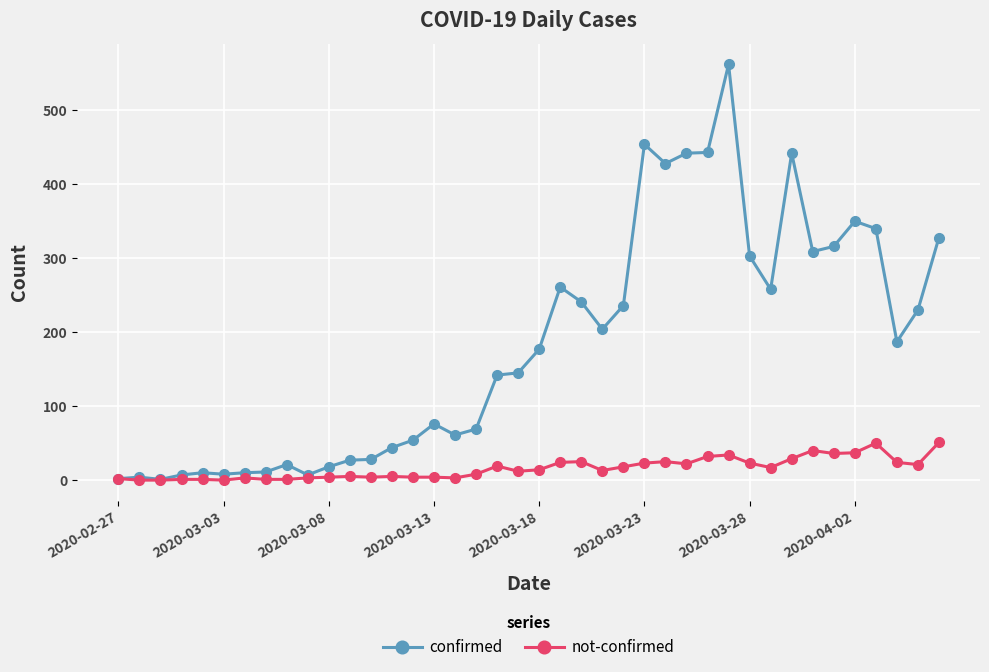

How many categories are shown in the chart?

40